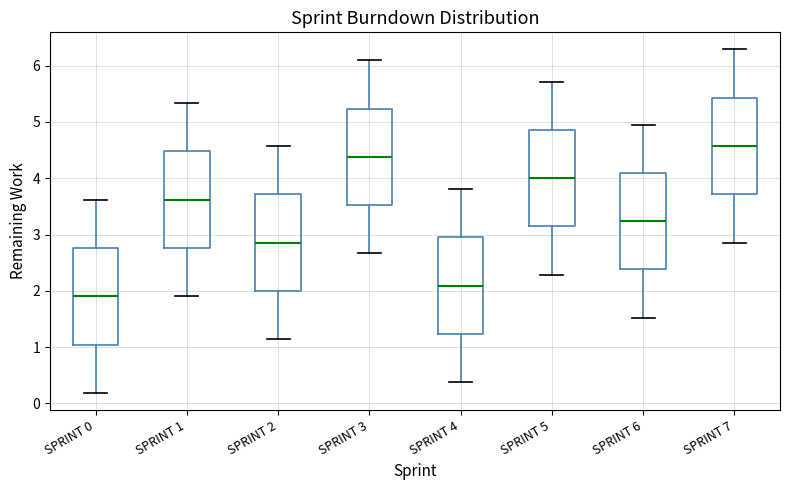

Reading left to right, read every box against the y-axis: the position of its median line, the range the box covers, and the ends of its whiskers. The values are not printed on the chart, so give them approximately, as read against the axis.

SPRINT 0: median 1.9, box 1.0 to 2.8, whiskers 0.2 to 3.6
SPRINT 1: median 3.6, box 2.8 to 4.5, whiskers 1.9 to 5.3
SPRINT 2: median 2.9, box 2.0 to 3.7, whiskers 1.1 to 4.6
SPRINT 3: median 4.4, box 3.5 to 5.2, whiskers 2.7 to 6.1
SPRINT 4: median 2.1, box 1.2 to 3.0, whiskers 0.4 to 3.8
SPRINT 5: median 4.0, box 3.1 to 4.9, whiskers 2.3 to 5.7
SPRINT 6: median 3.2, box 2.4 to 4.1, whiskers 1.5 to 5.0
SPRINT 7: median 4.6, box 3.7 to 5.4, whiskers 2.9 to 6.3